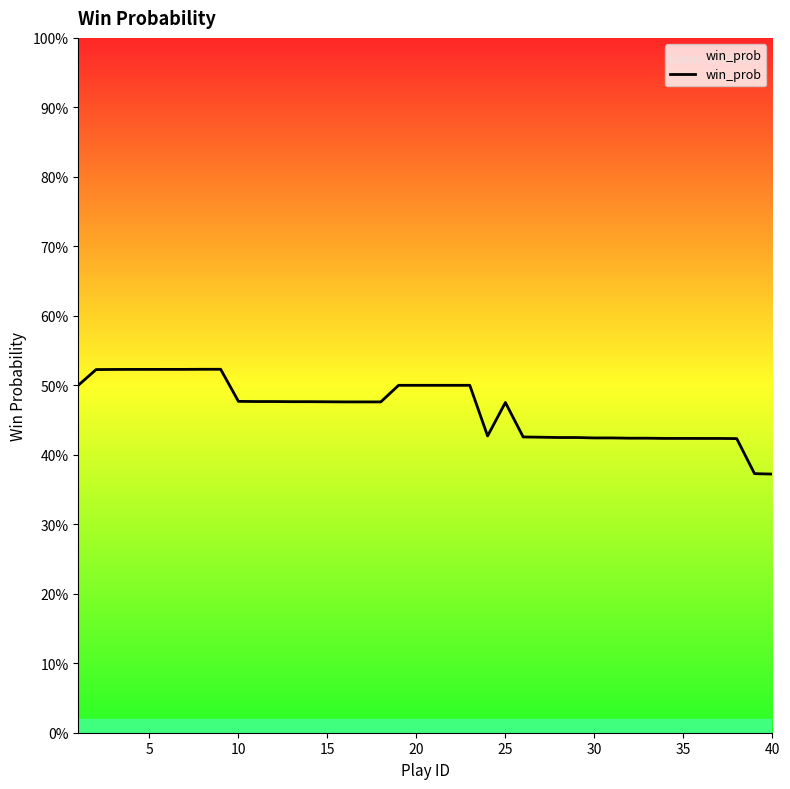

How many interior local peaks (higher than both neighbors) does the data have?

1